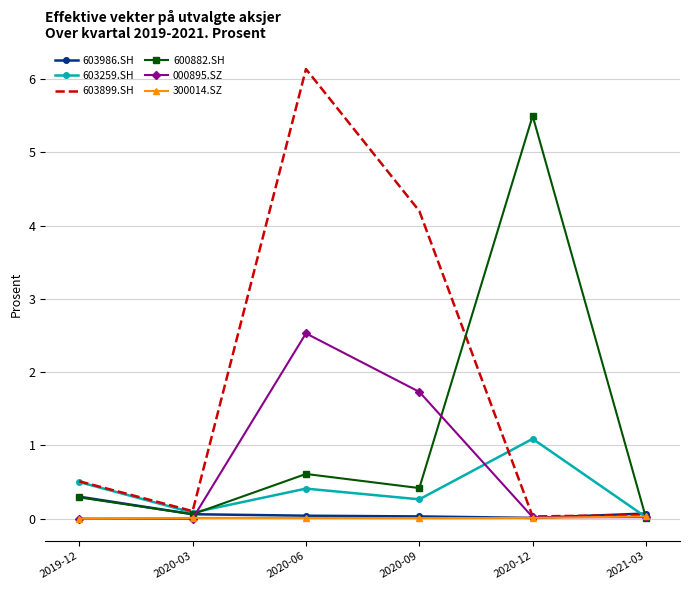

What position from the right is 2020-03?

5